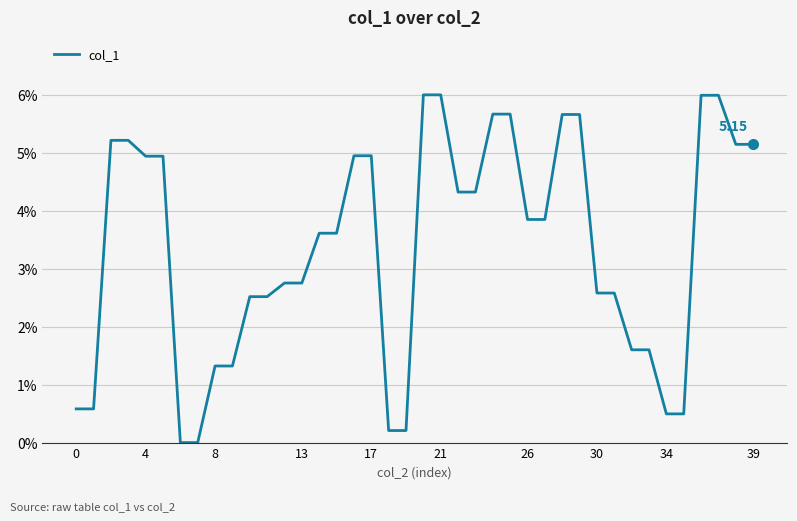

Reading left to right, what are all the values shown in this chart?

0.6	0.6	5.2	5.2	4.9	4.9	0.0	0.0	1.3	1.3	2.5	2.5	2.8	2.8	3.6	3.6	4.9	4.9	0.2	0.2	6.0	6.0	4.3	4.3	5.7	5.7	3.8	3.8	5.7	5.7	2.6	2.6	1.6	1.6	0.5	0.5	6.0	6.0	5.1	5.1